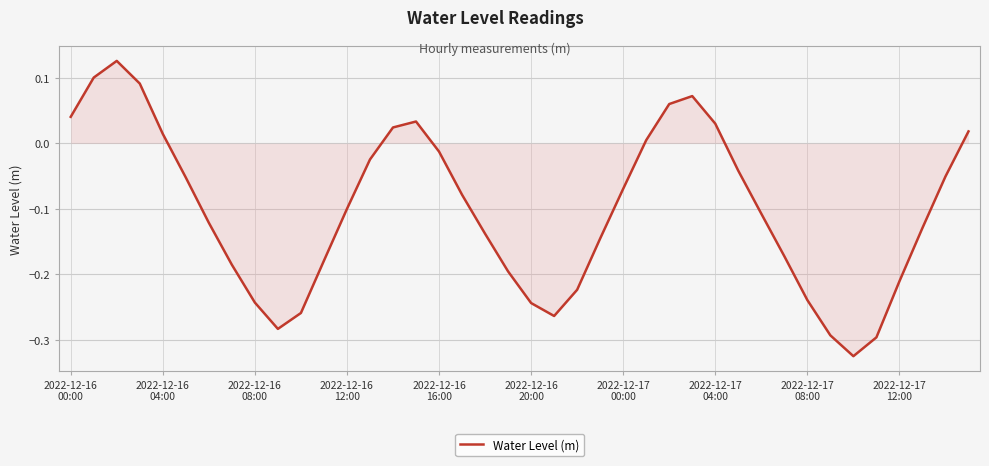

True or false: the data has more than 0 interior local peaks.

True